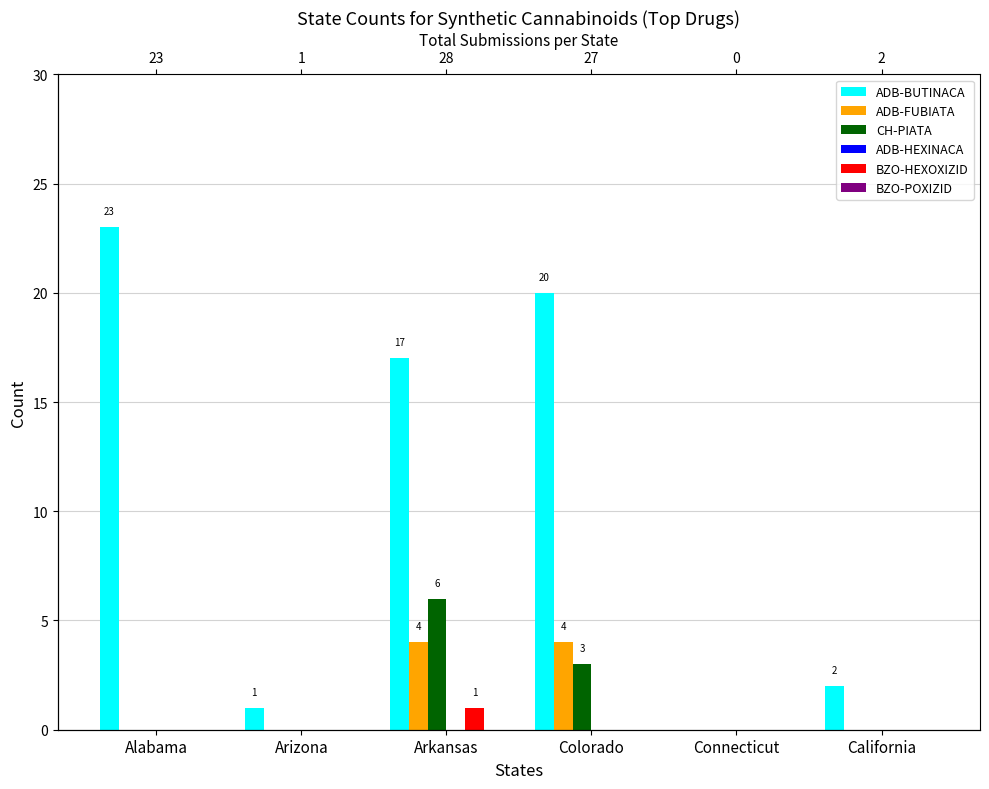

What are all the series names shown in the legend?

ADB-BUTINACA, ADB-FUBIATA, CH-PIATA, ADB-HEXINACA, BZO-HEXOXIZID, BZO-POXIZID